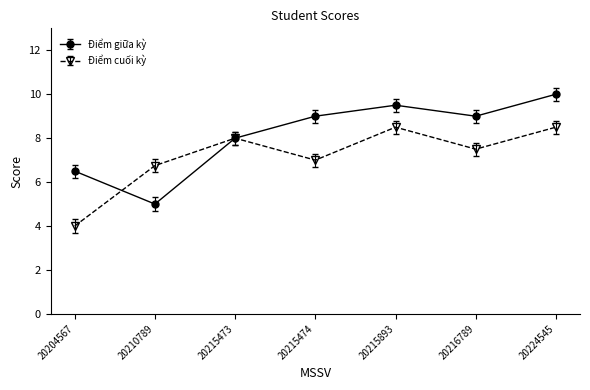

At how many categories does at least one series exceed 6?

7